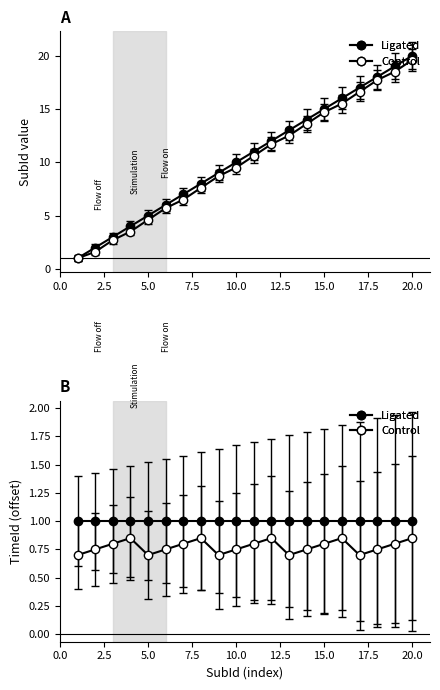

The value at 7 is 7. True or false?

True